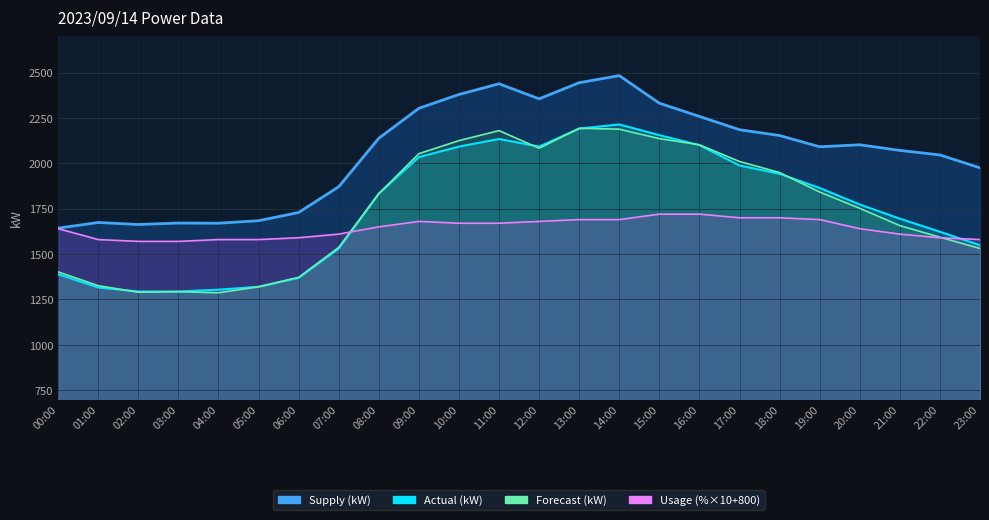

True or false: Supply (kW) and Forecast (kW) intersect in this chart.

False